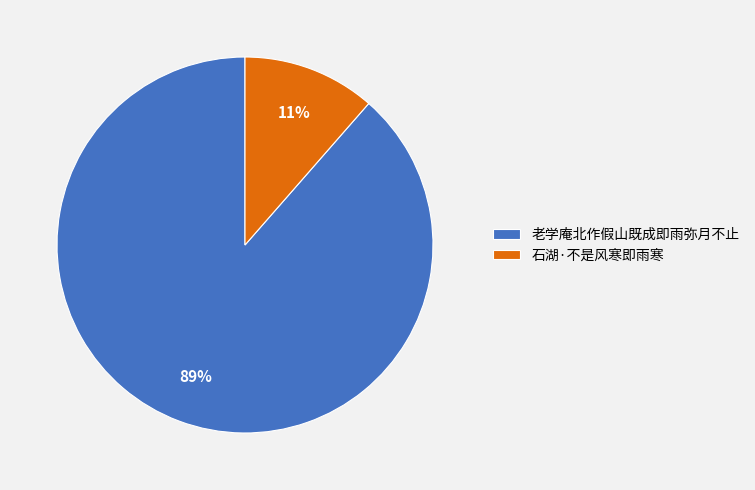

Between 石湖·不是风寒即雨寒 and 老学庵北作假山既成即雨弥月不止, which is larger?

老学庵北作假山既成即雨弥月不止